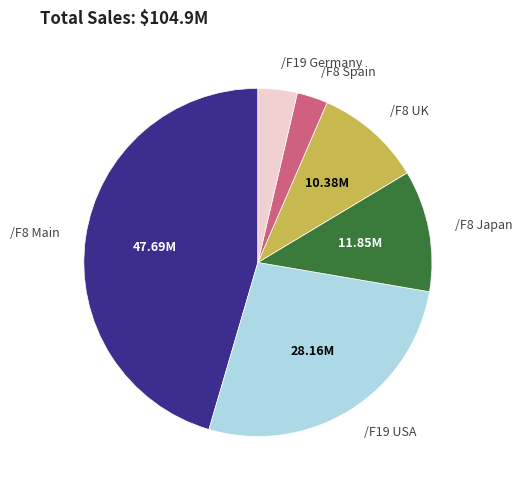

How many segments does this pie chart have?

6